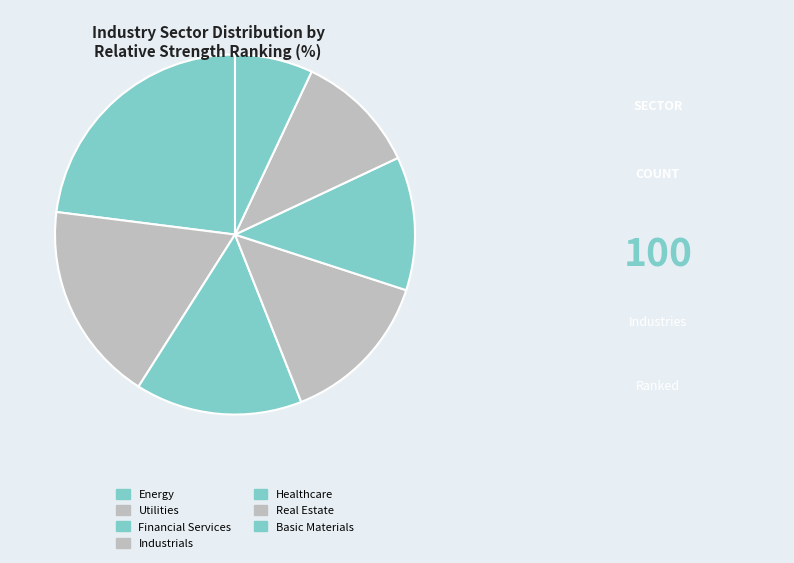

To the nearest percent, what is the difference between the largest and smallest slice percentages?

16%